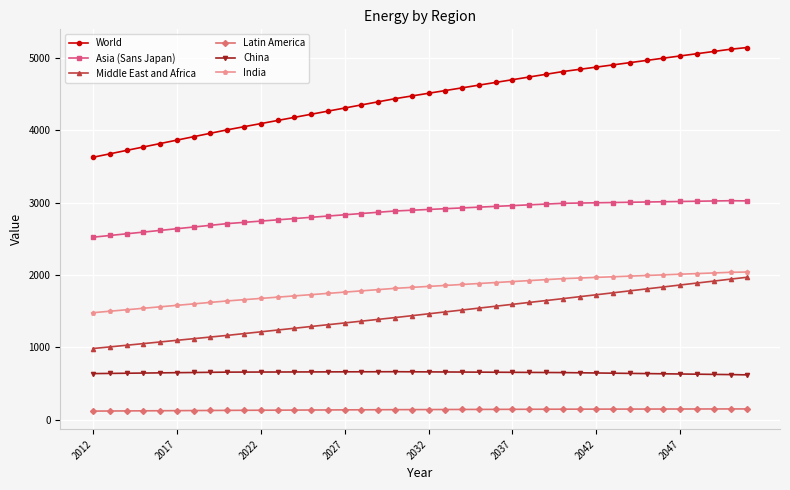

Which series has the largest range (max minus min)?

World